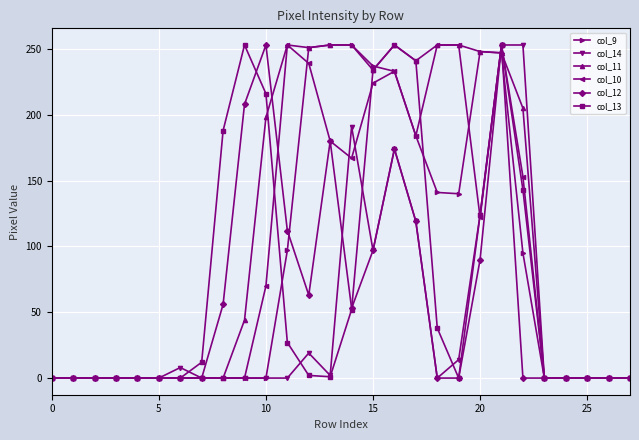

At how many categories does at least one series exceed 109?

15